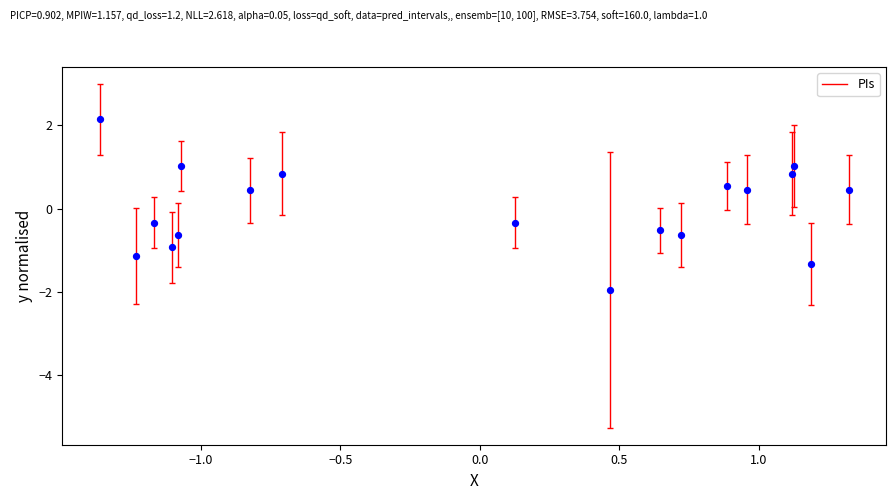

What is the range of X values (max minus min)?

2.7